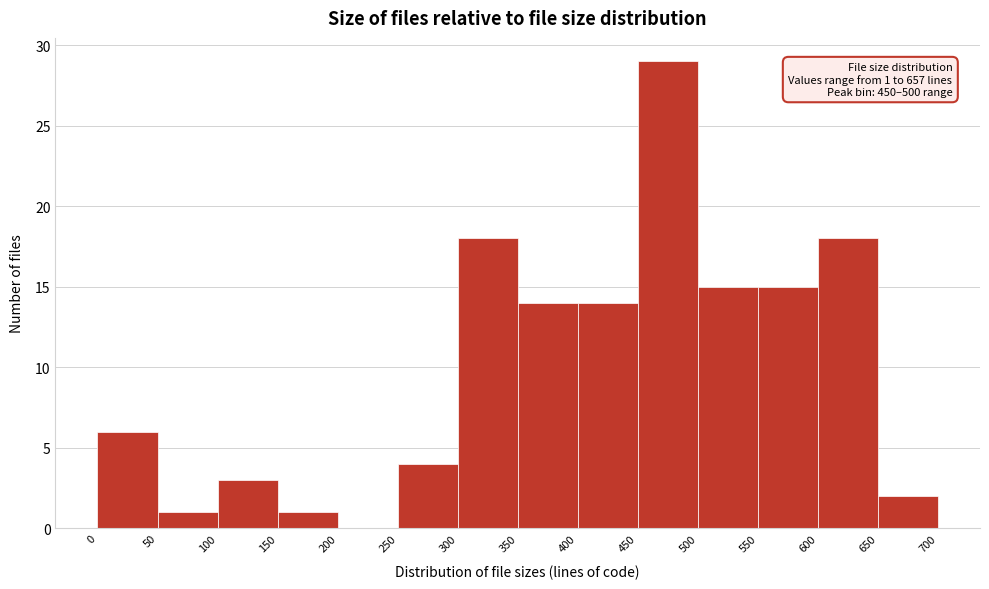

Which range on the x-axis has the tallest bar?

450 to 500